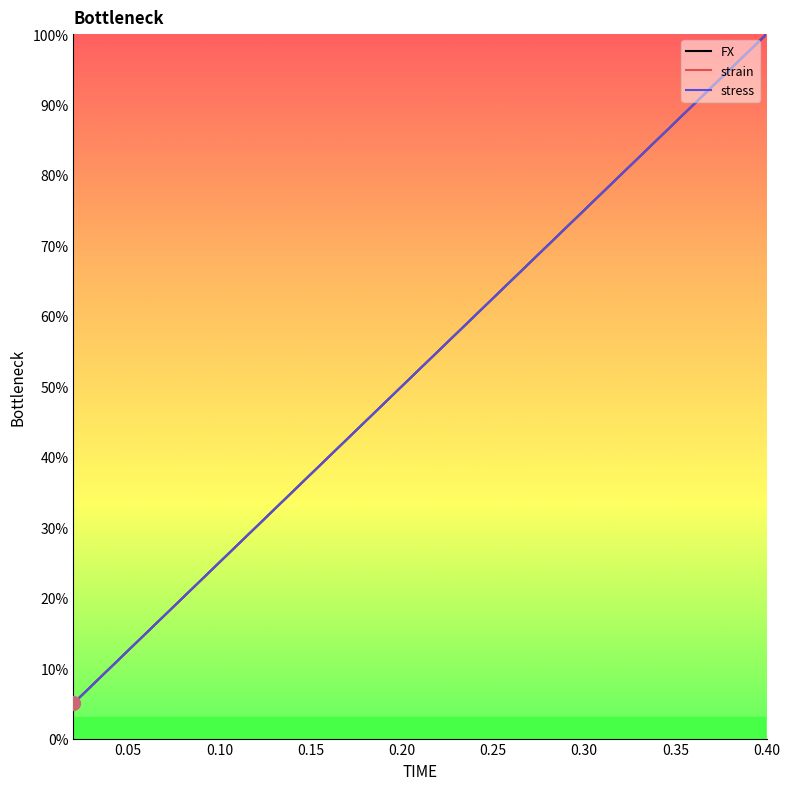

True or false: FX has more than 1 points higher than both neighbors.

False